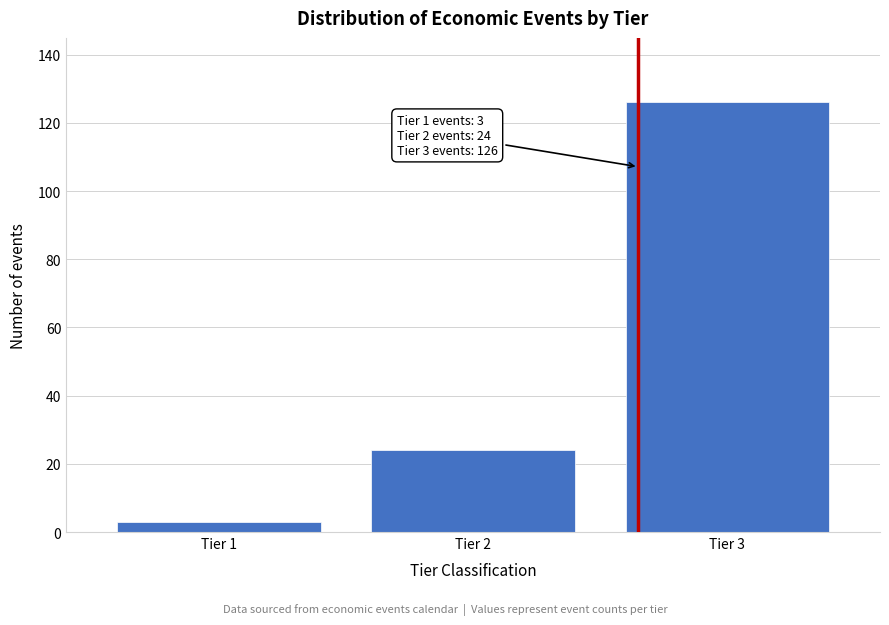

Reading left to right, list all the values displayed in this chart.

Tier 1=3	Tier 2=24	Tier 3=126